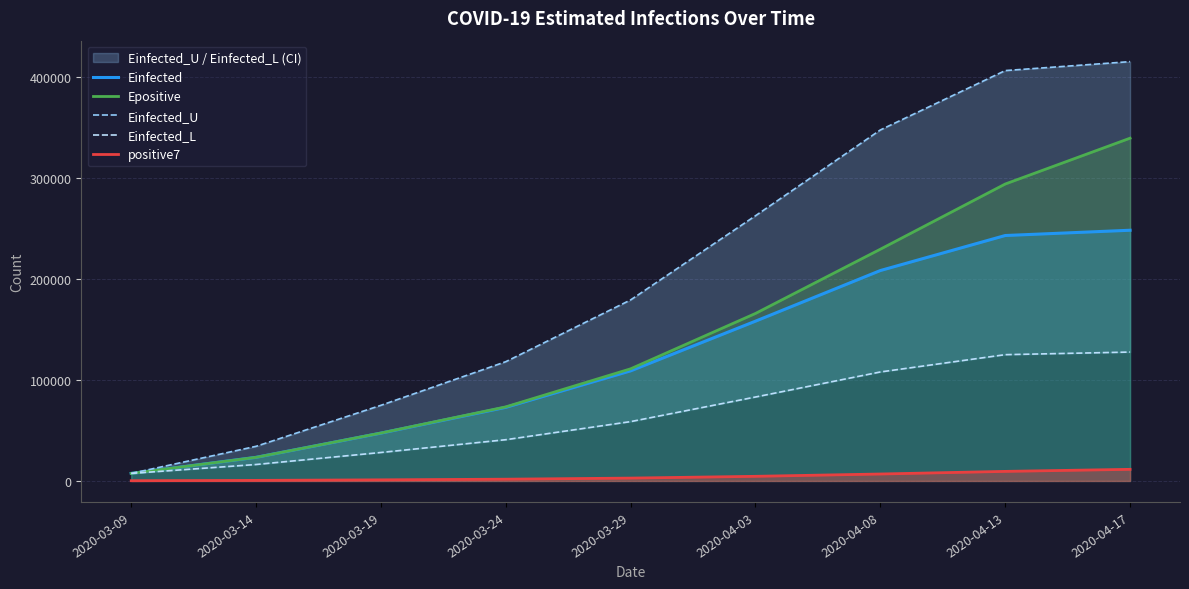

At how many categories does at least one series exceed 70599?

7